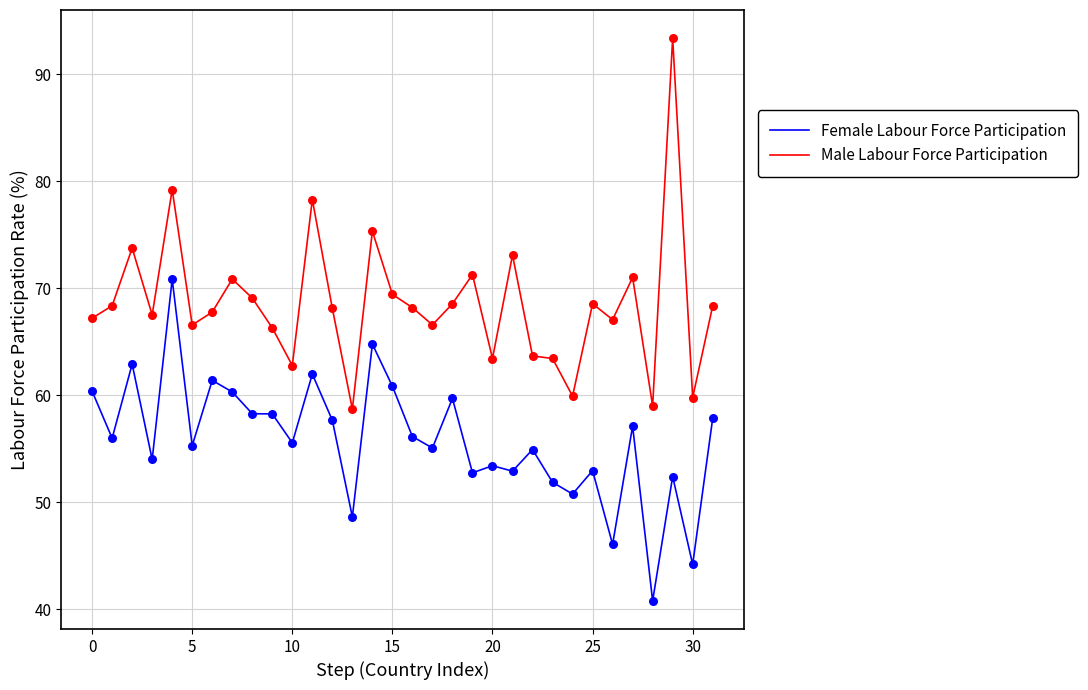

Which series has the widest spread of values?

Male Labour Force Participation